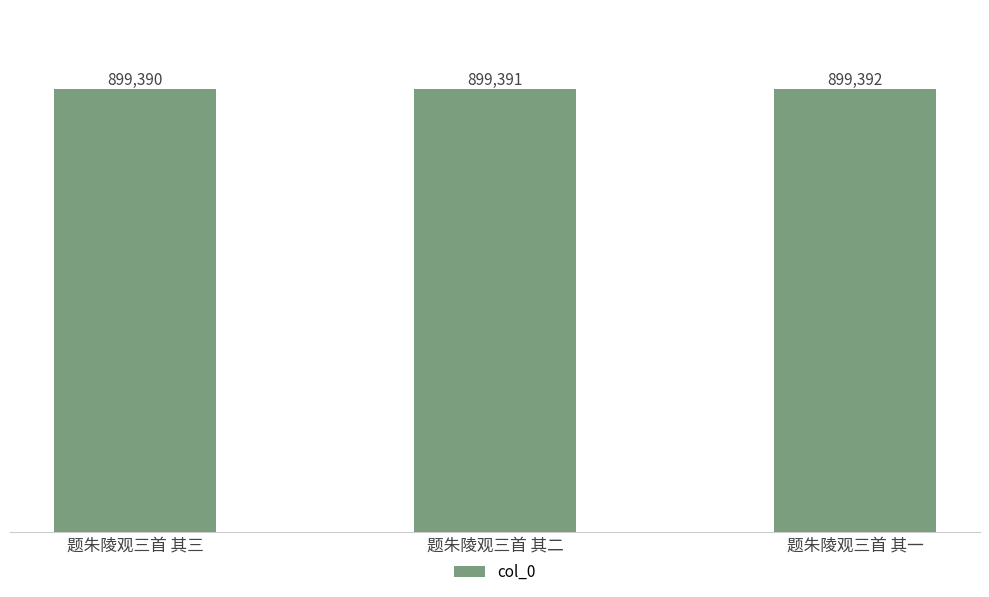

The chart shows a value of 290051 at 题朱陵观三首 其二. True or false?

False